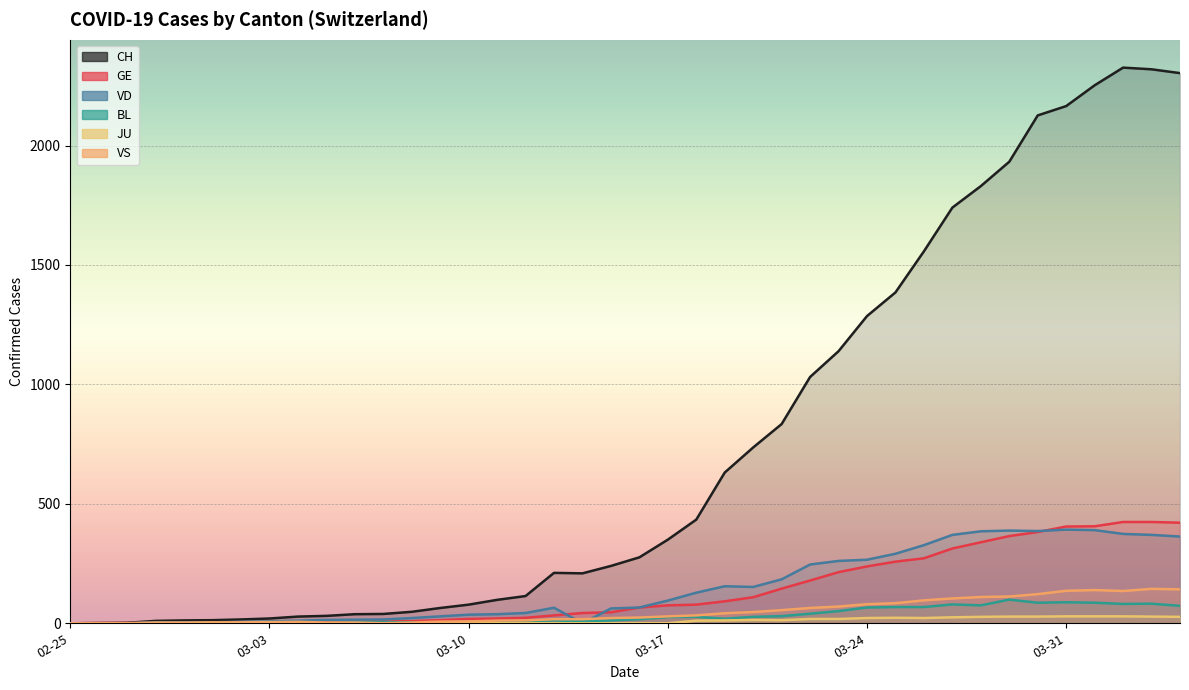

How many times do BL and VS cross each other?

2